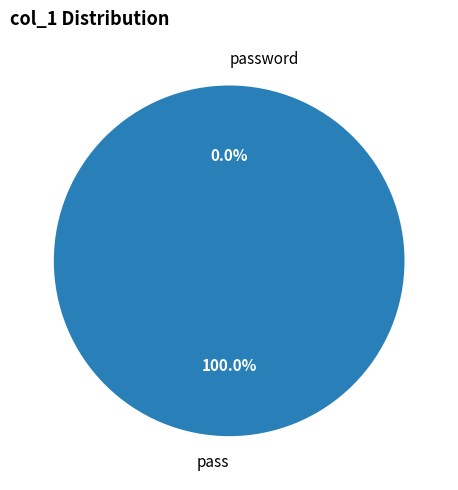

To the nearest percent, what is the combined percentage of pass and password?

100%